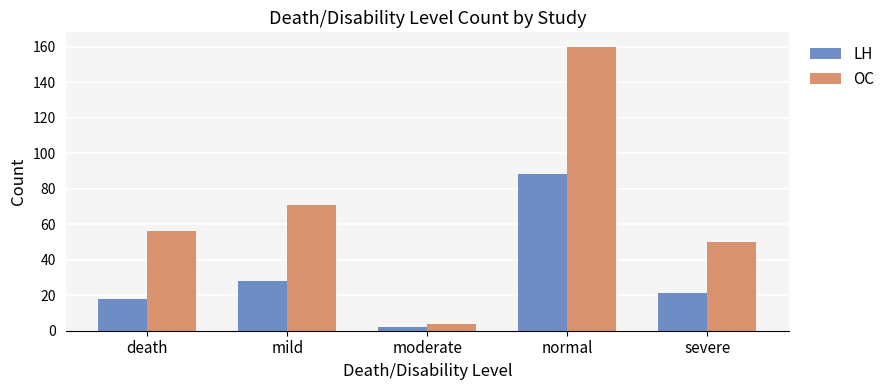

Which series has the widest spread of values?

OC